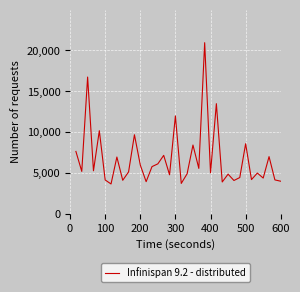

Does the chart display data point markers on the line(s)?

No